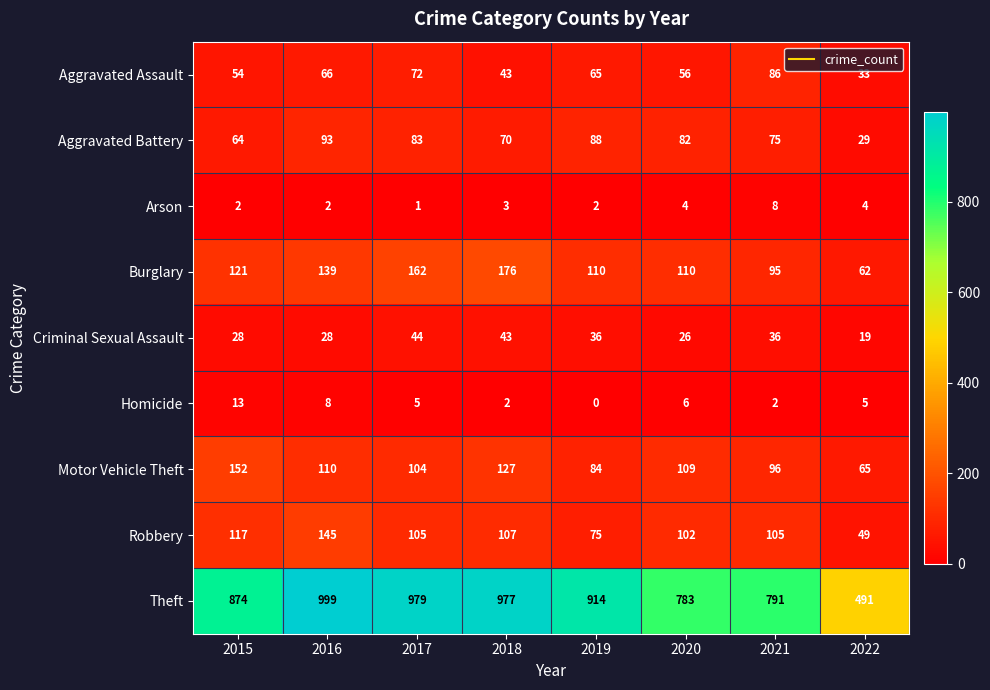

The value of Homicide at 2020 is 3. True or false?

False